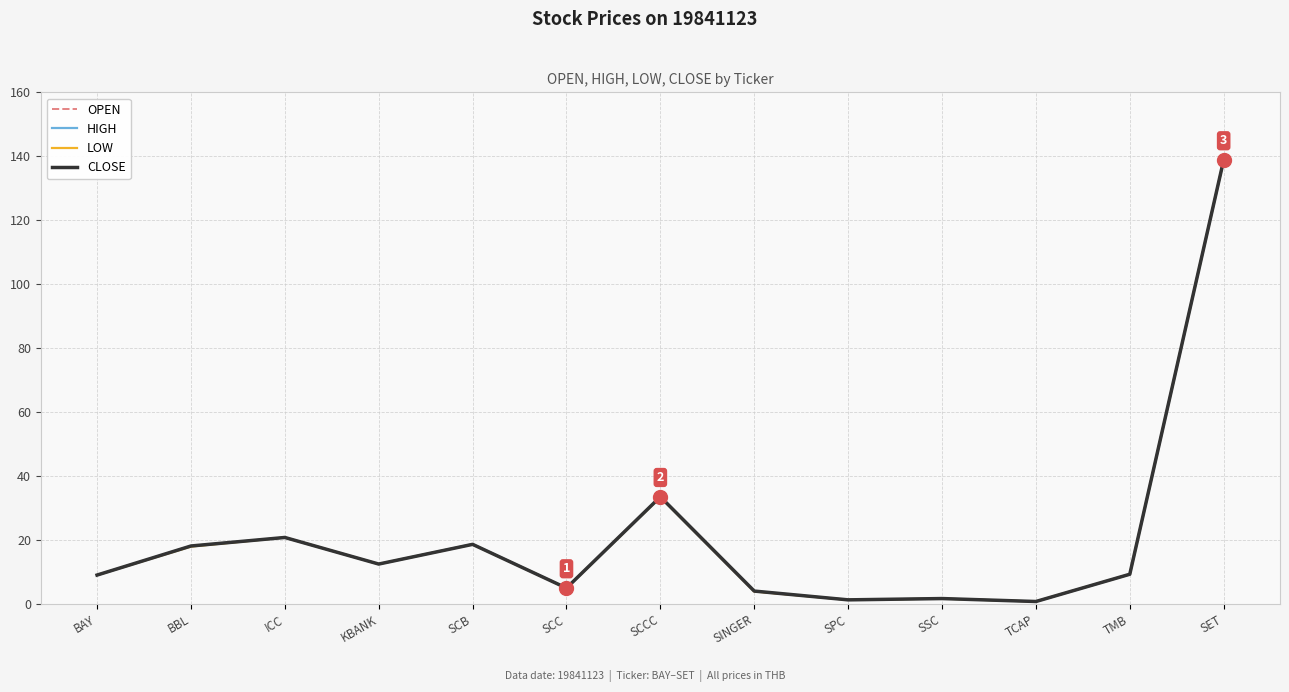

Reading right to left, list all the values displayed in this chart.

OPEN: 138.8	9.3	0.8	1.7	1.3	4.0	33.6	5.0	18.7	12.5	20.8	18.2	9.1
HIGH: 138.8	9.3	0.8	1.7	1.3	4.1	33.6	5.0	18.7	12.5	20.8	18.2	9.1
LOW: 138.8	9.3	0.8	1.7	1.3	4.0	33.4	5.0	18.7	12.5	20.8	18.0	9.1
CLOSE: 138.8	9.3	0.8	1.7	1.3	4.1	33.6	5.0	18.7	12.5	20.8	18.2	9.1